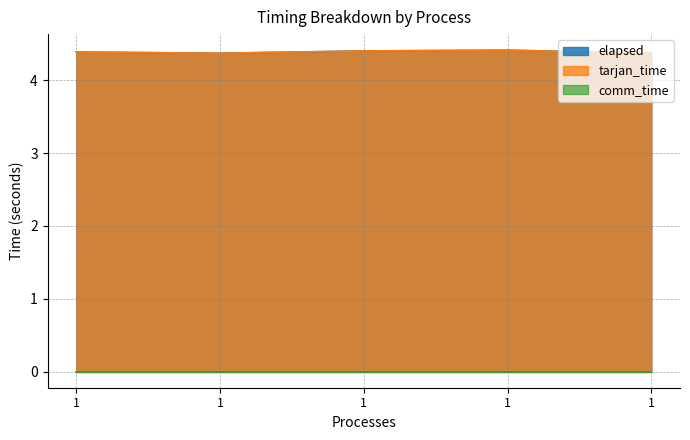

Does the chart display data point markers on the line(s)?

No